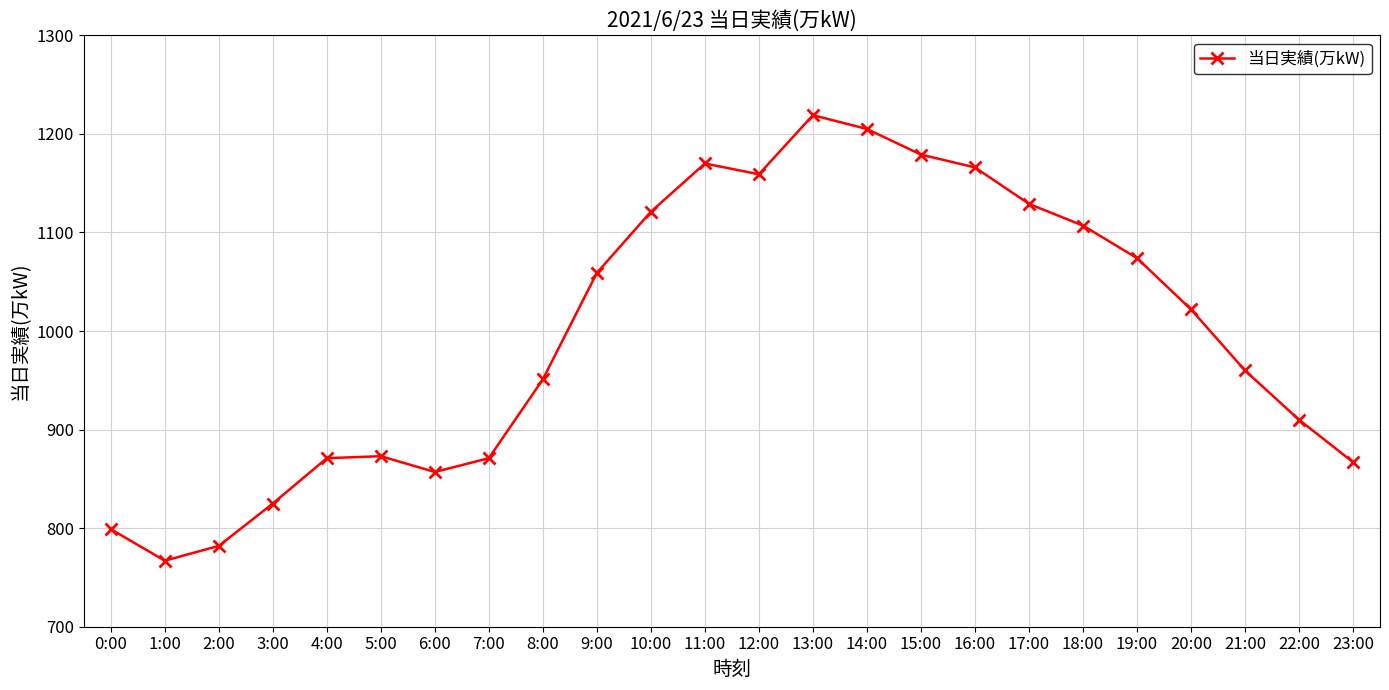

At which label does the data first exceed 1022?

9:00